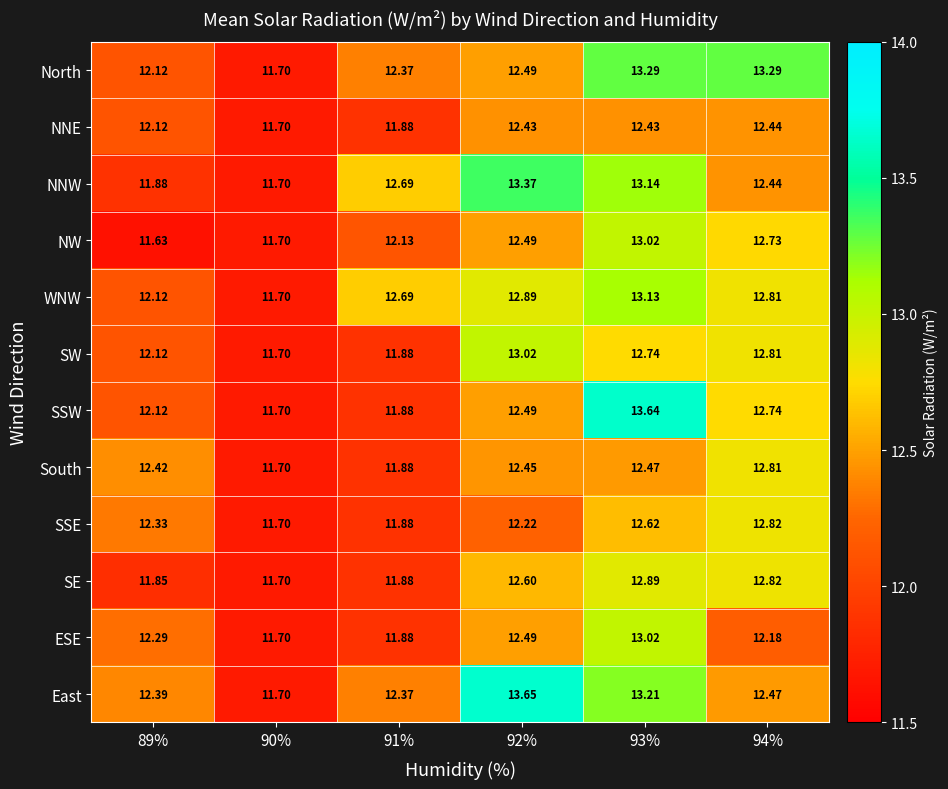

At how many categories does at least one series exceed 12?

5